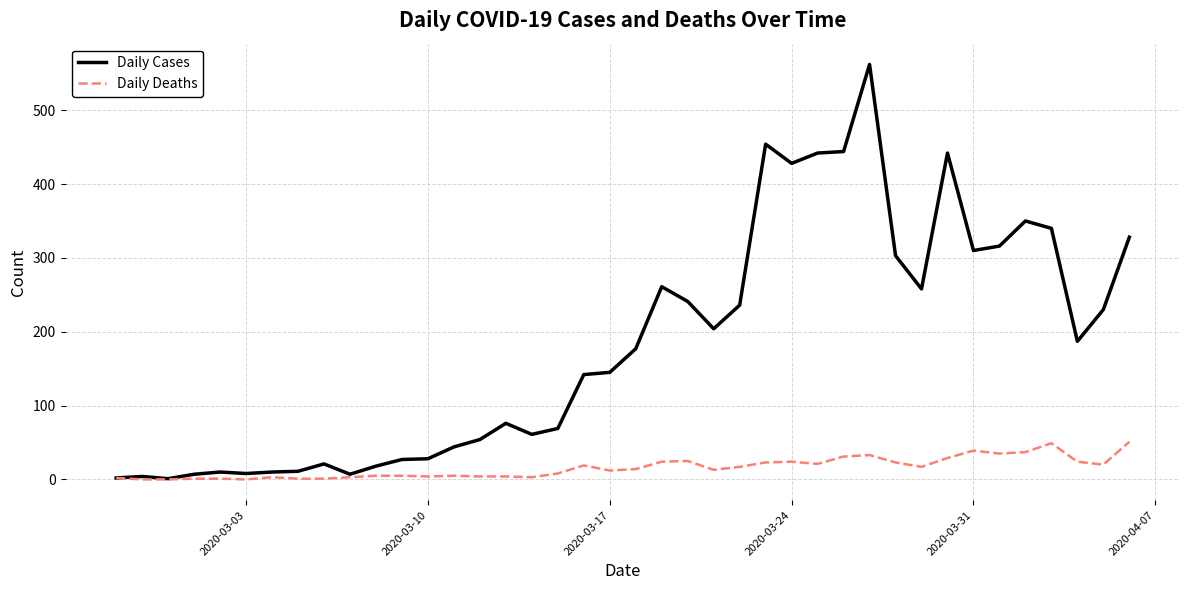

At how many categories does at least one series exceed 560?

1